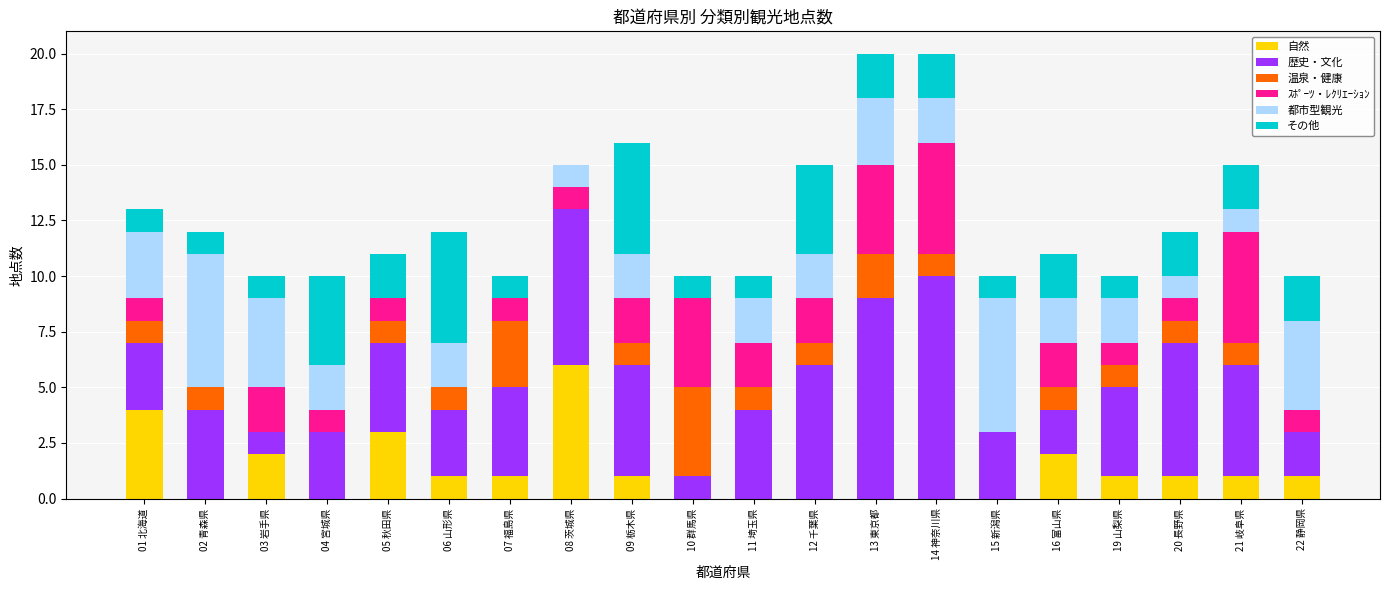

Are the bars grouped side by side (vs. stacked)?

No